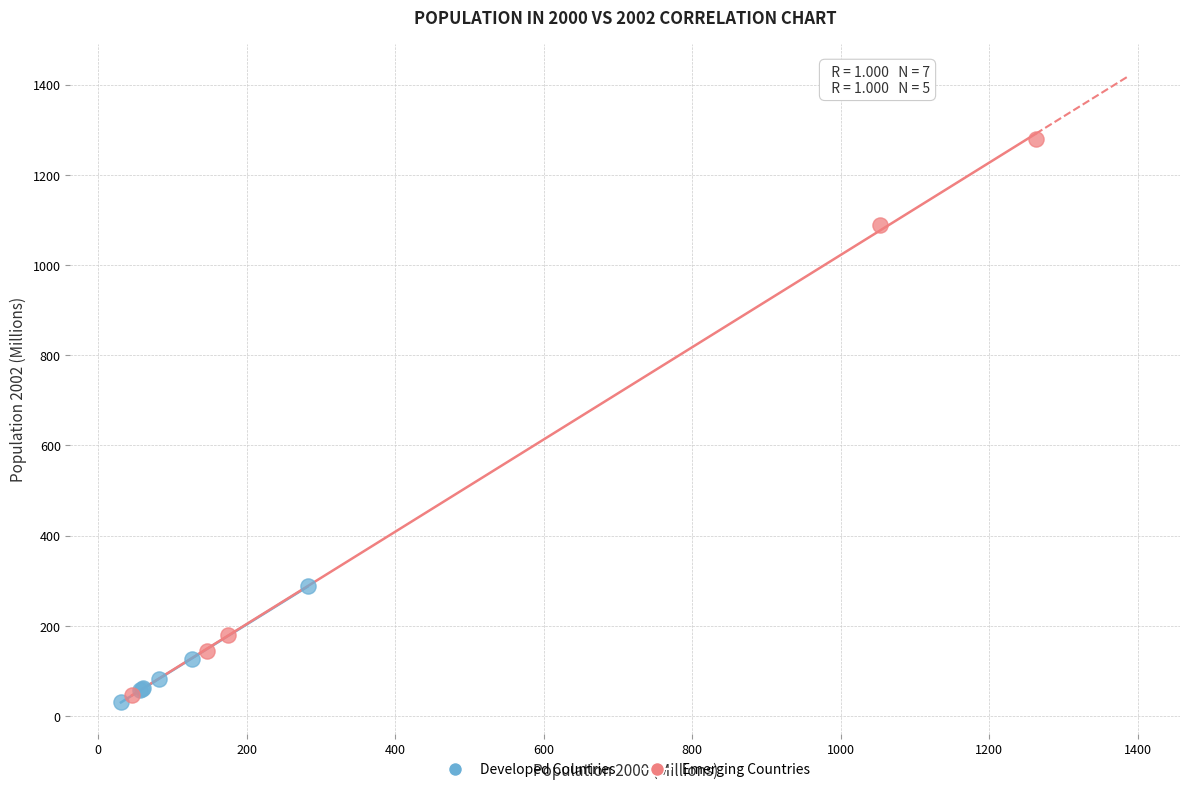

Which series has the widest spread of Y values?

Emerging Countries